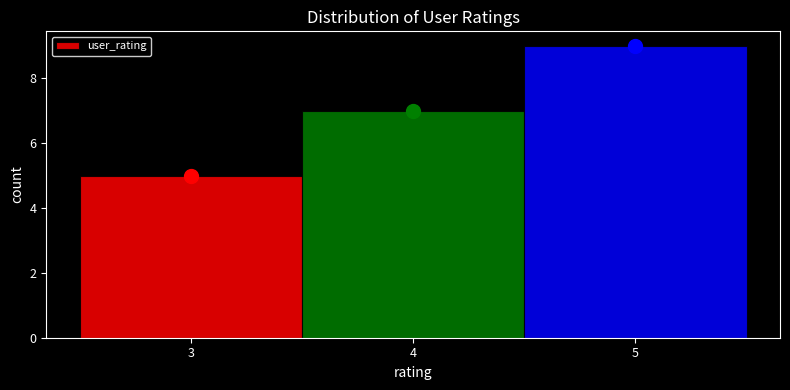

What is the height of the bar covering 3.5 to 4.5 on the x-axis? The values are not printed on the chart, so give them approximately, as read against the axis.

7